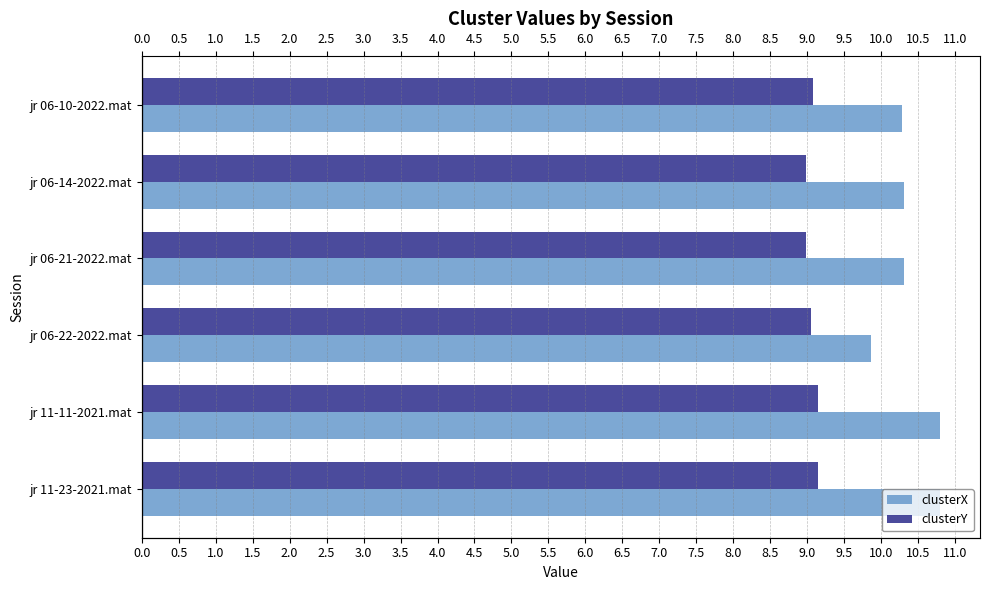

Which series has the widest spread of values?

clusterX